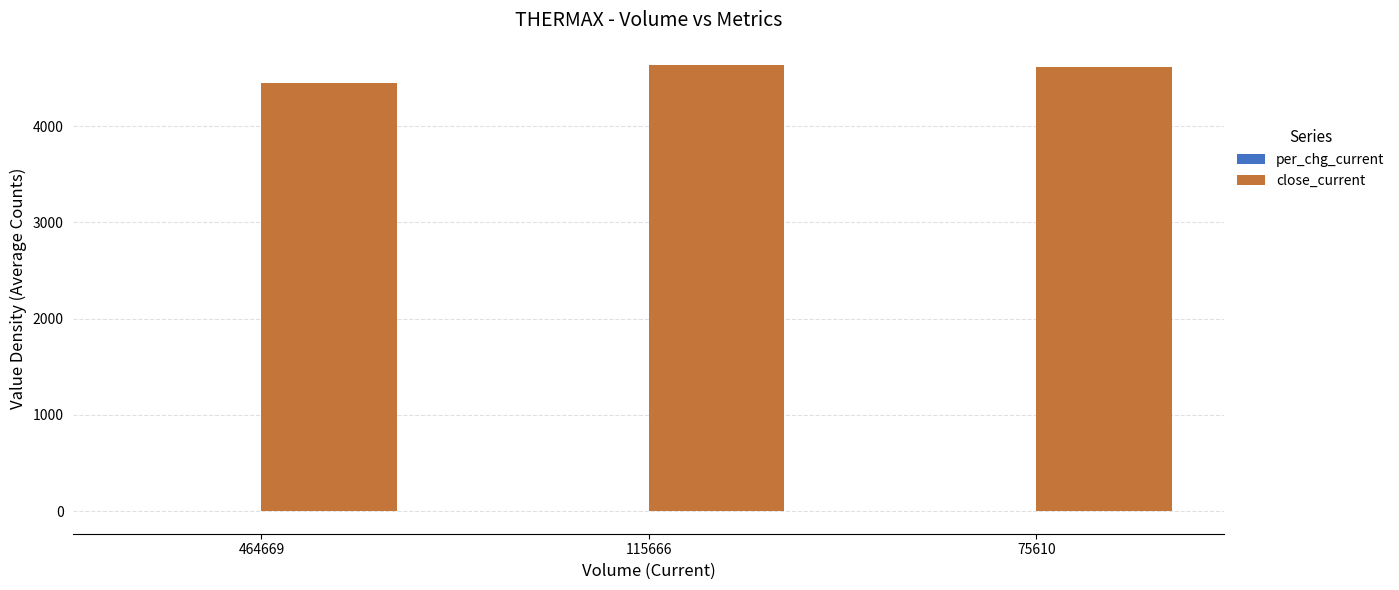

At which label is close_current closest to 4541?

75610